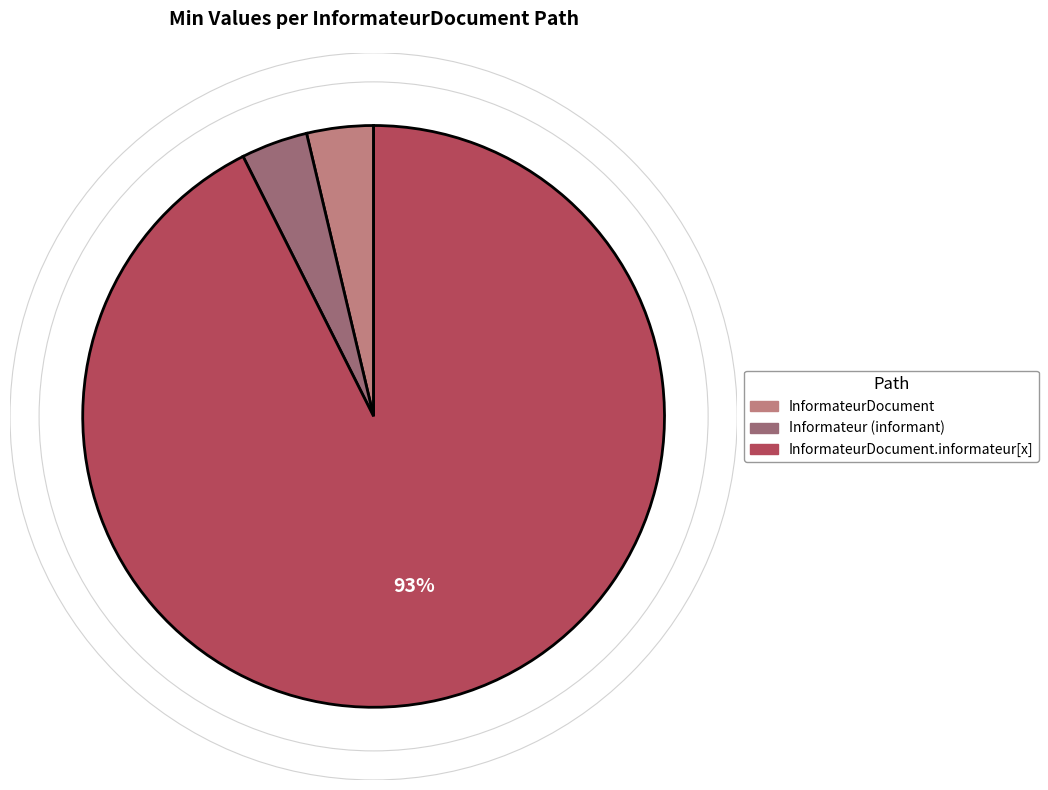

How many segments does this pie chart have?

3